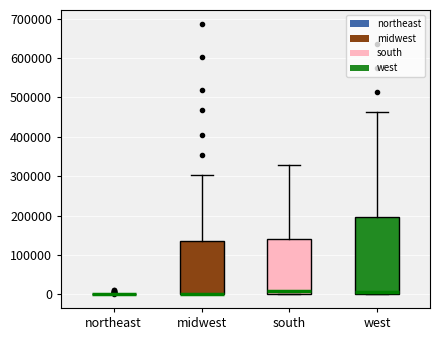

Which box is the tallest, from its lower edge to its upper edge?

west